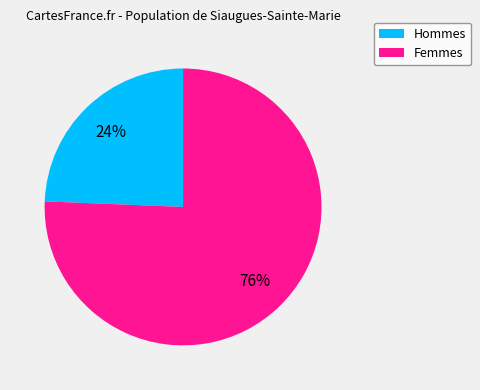

Is there any slice that represents more than half of the pie?

Yes